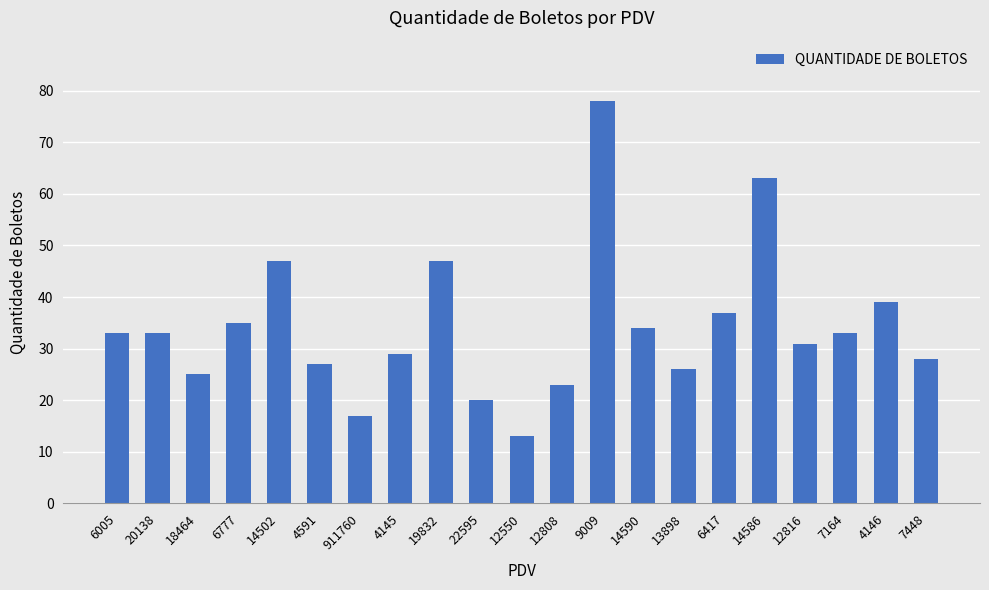

What value does the data have at 911760, to the nearest 5?

15